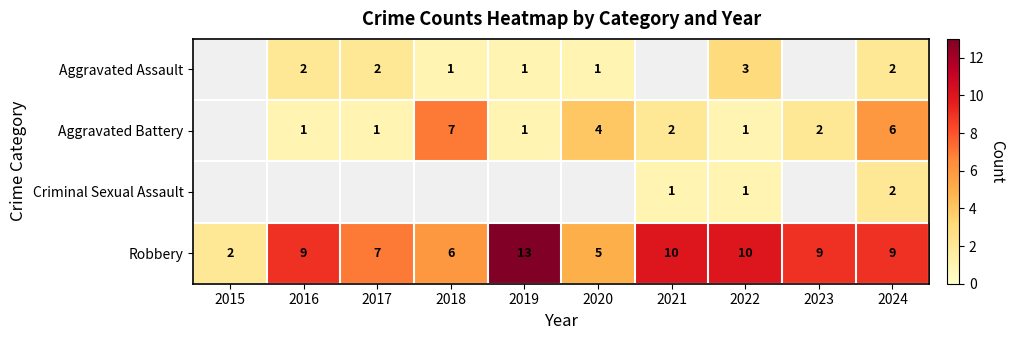

The value of Robbery at 2023 is 5.6. True or false?

False